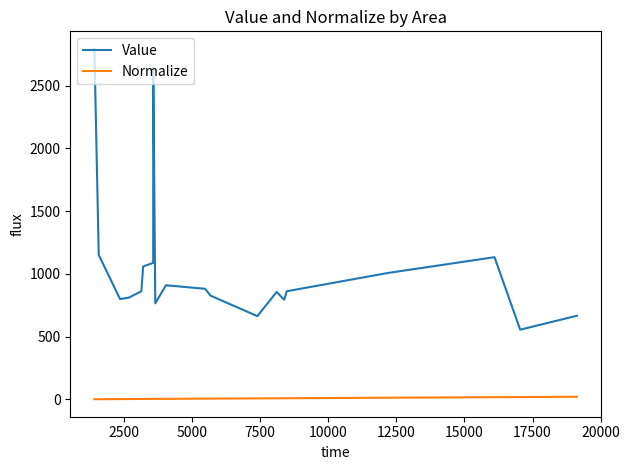

True or false: Normalize and Value cross at least once.

False